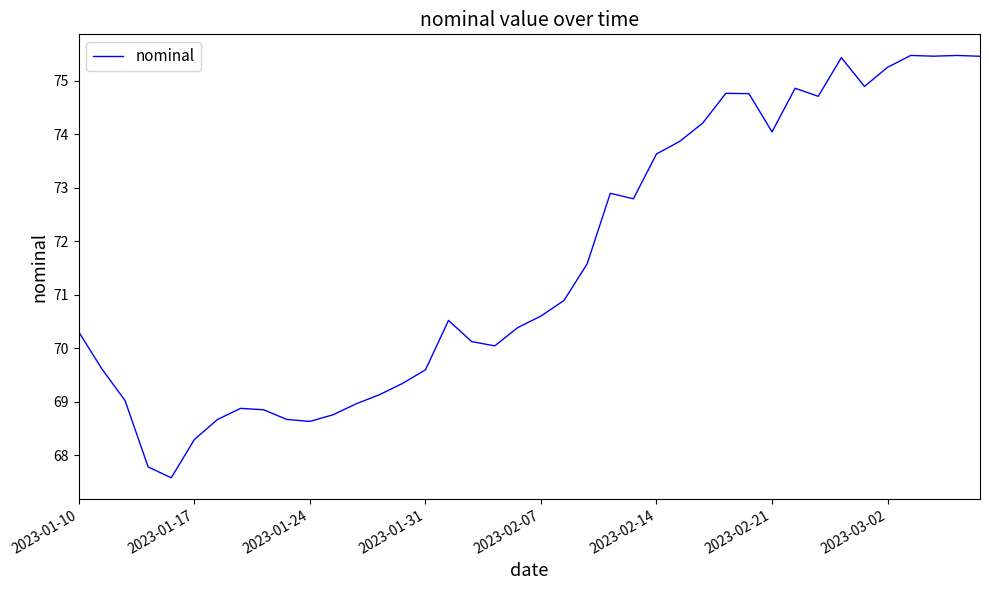

What is the maximum value shown in the chart?

75.5